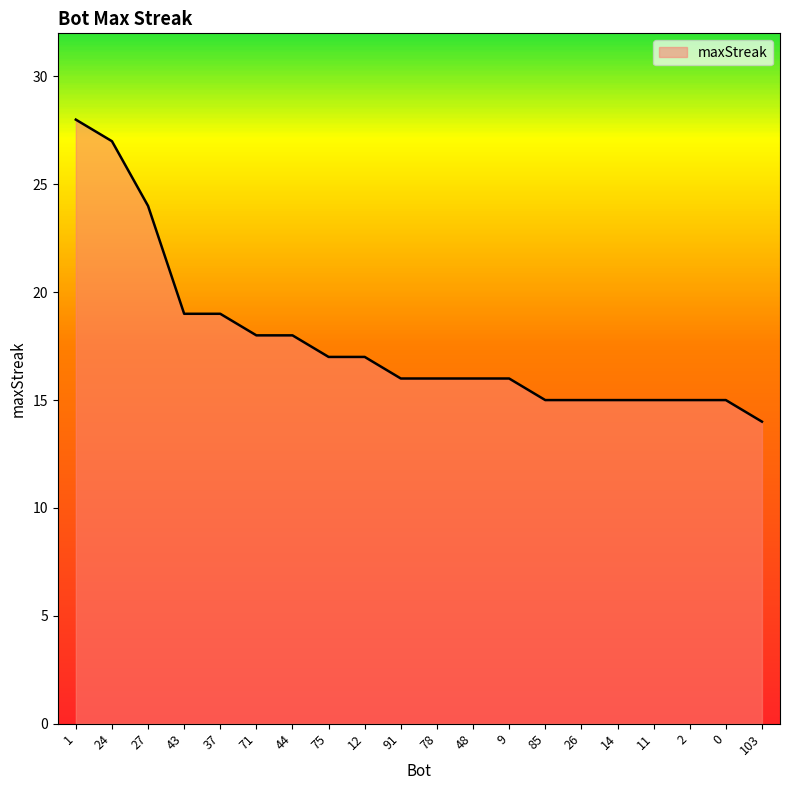

Is it true that the value at 44 is 4?

False